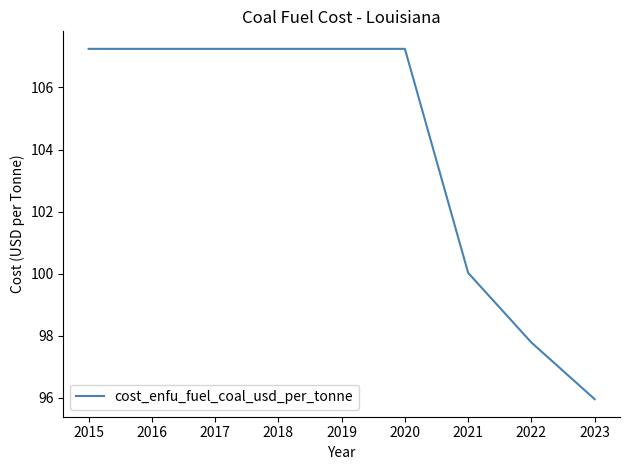

Approximately how many times larger is the value at 2022 compared to 2016?

0.9